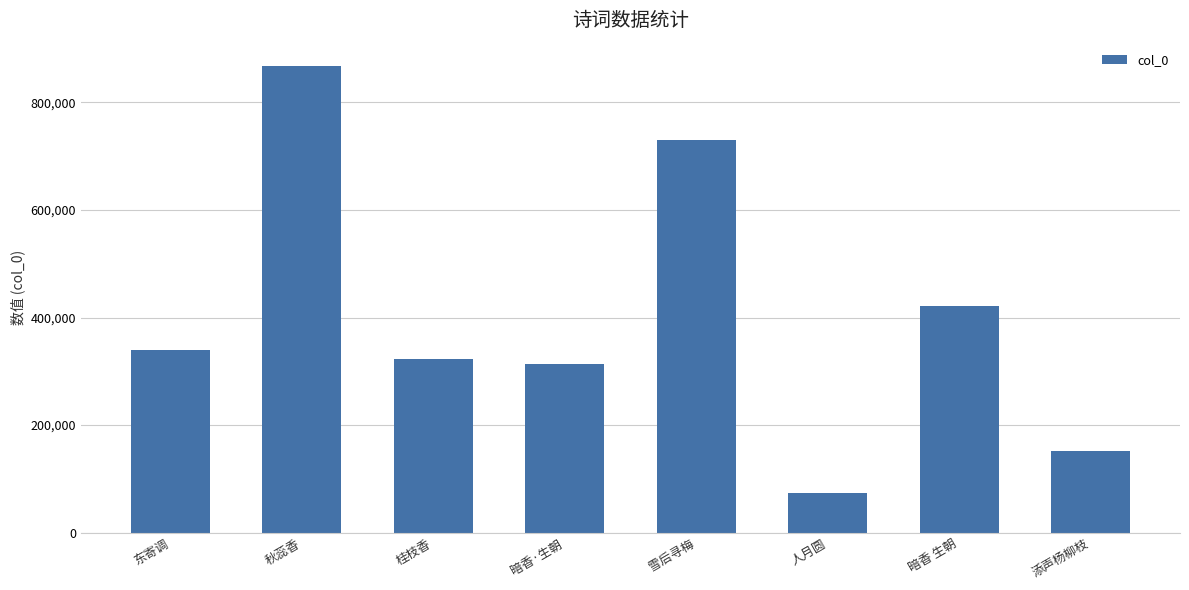

The value at 添声杨柳枝 is 234614. True or false?

False